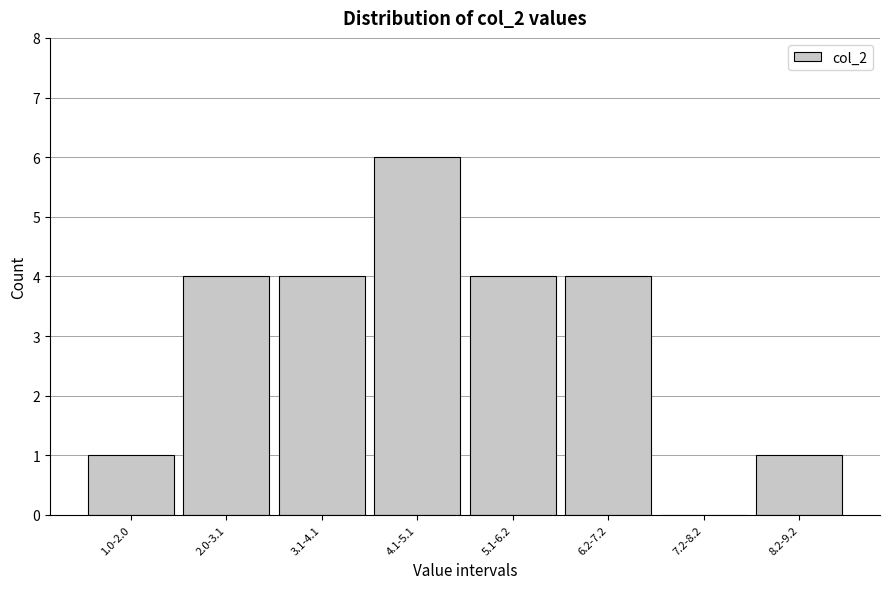

Reading left to right, transcribe all the data shown in this chart.

1.0-2.0=1	2.0-3.1=4	3.1-4.1=4	4.1-5.1=6	5.1-6.2=4	6.2-7.2=4	7.2-8.2=0	8.2-9.2=1